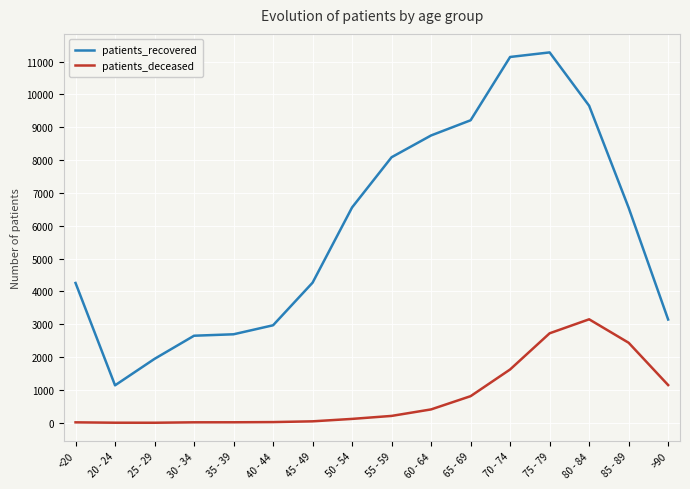

True or false: patients_recovered and patients_deceased intersect in this chart.

False